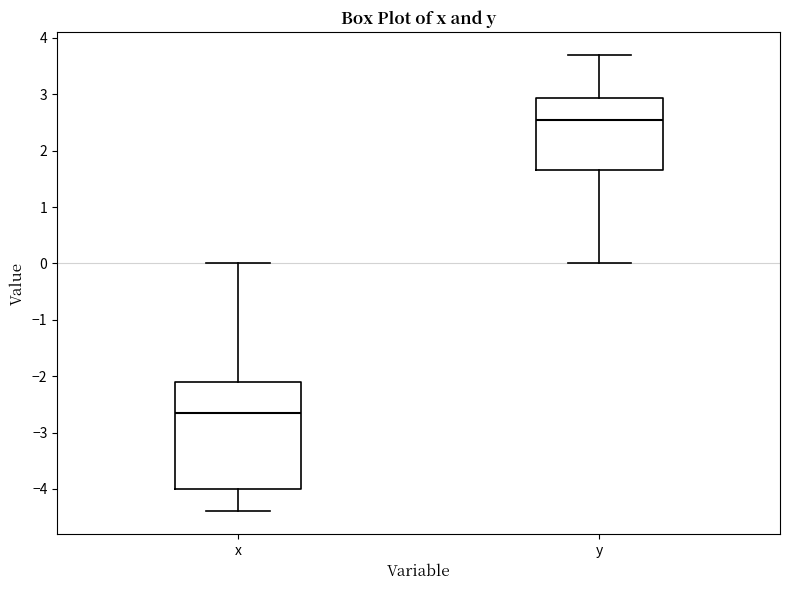

Which box is the tallest, from its lower edge to its upper edge?

x